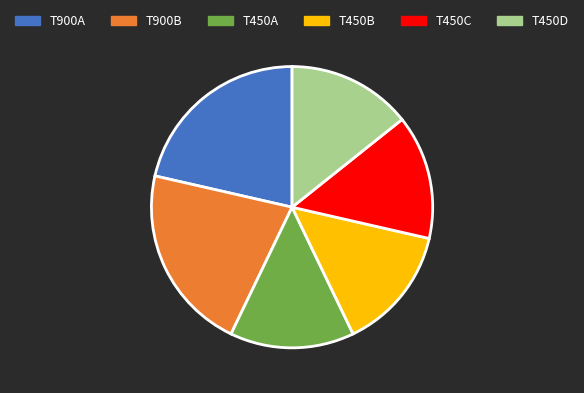

Is there any slice that represents more than half of the pie?

No